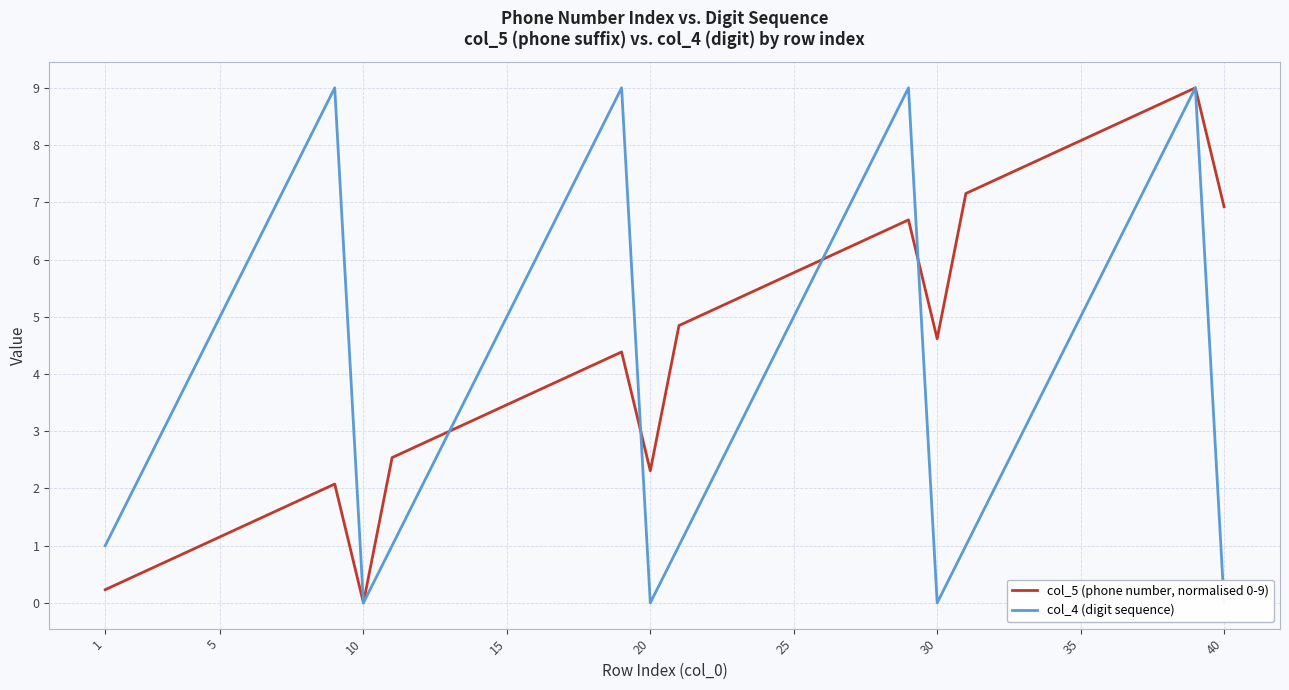

The value of col_5 (phone number, normalised 0-9) at 30 is 6.1. True or false?

False